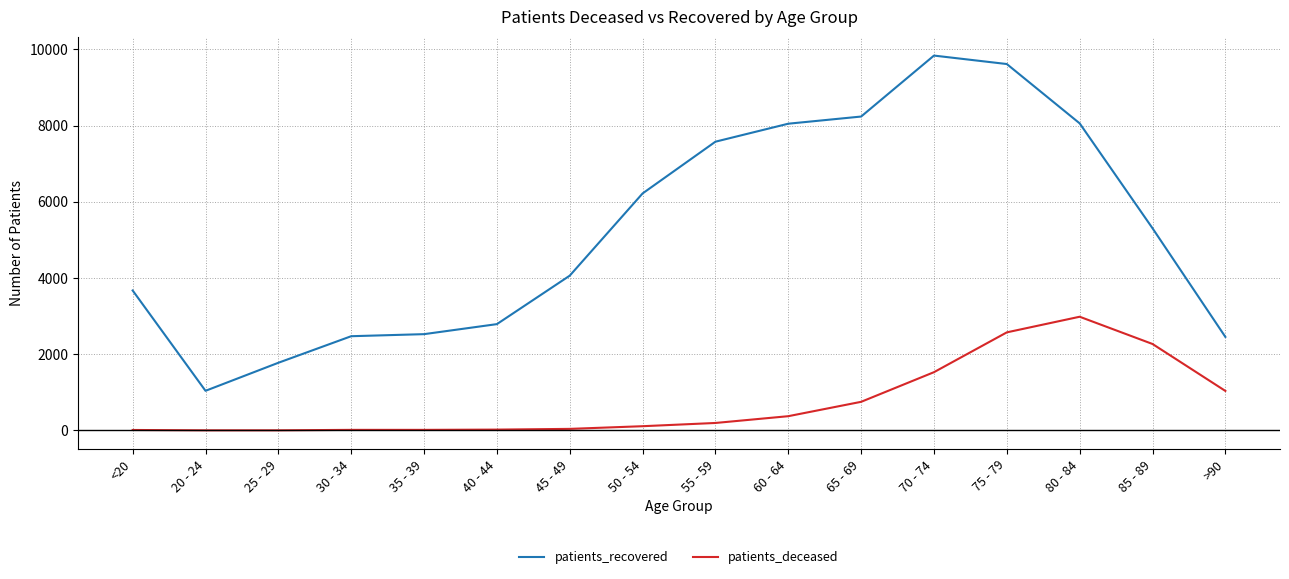

Which series has the widest spread of values?

patients_recovered